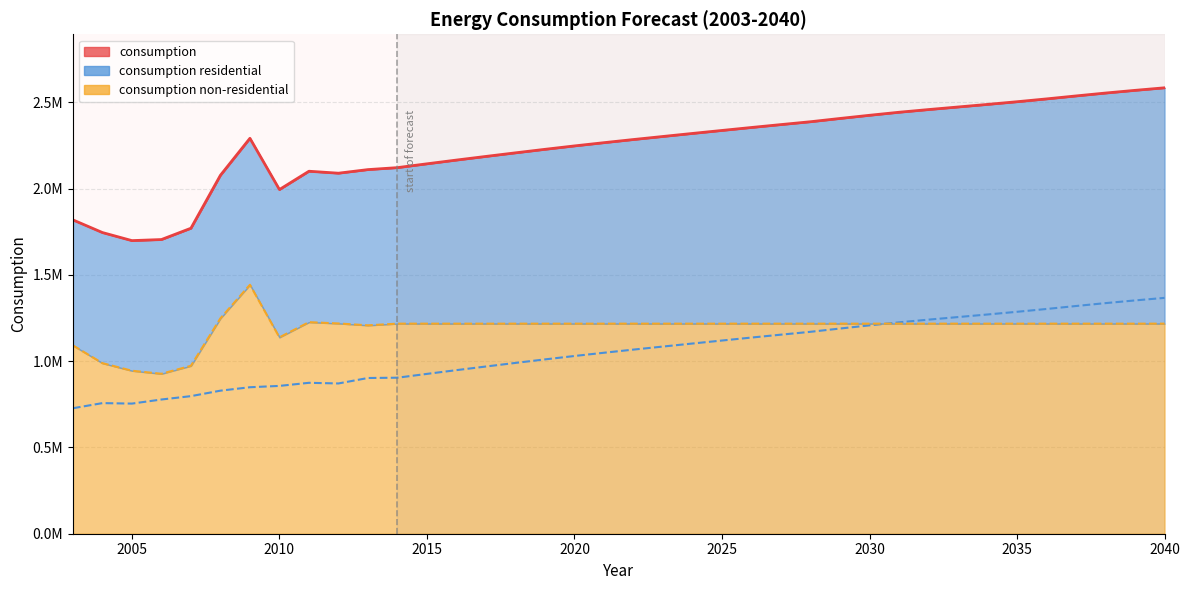

What are all the series names shown in the legend?

consumption, consumption residential, consumption non-residential